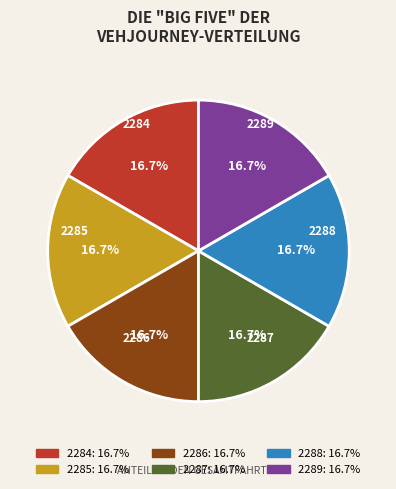

To the nearest percent, what portion does 2284 represent?

17%